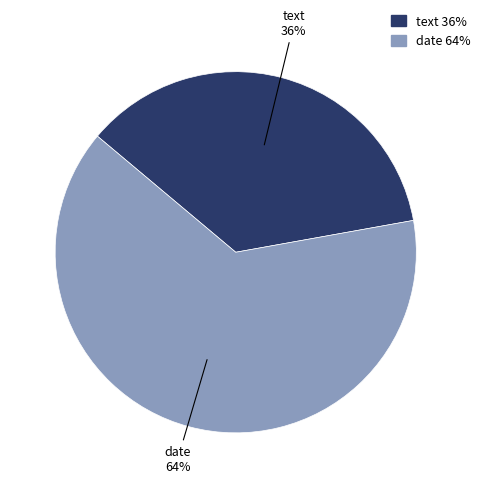

What is the smallest slice in the pie chart?

text